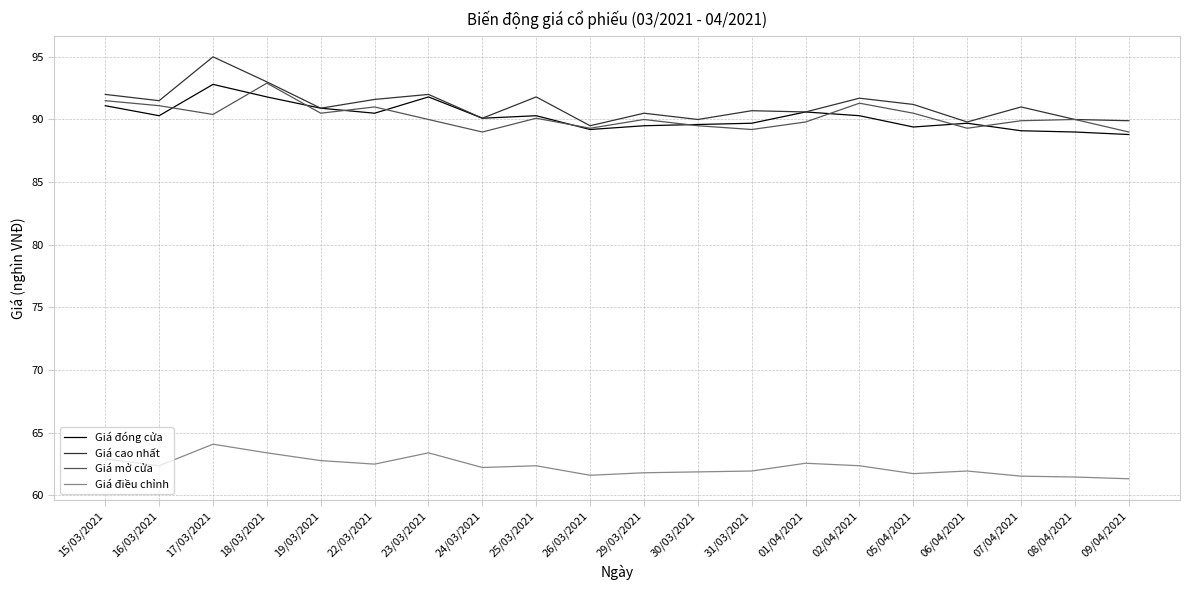

What position from the left is 23/03/2021?

7